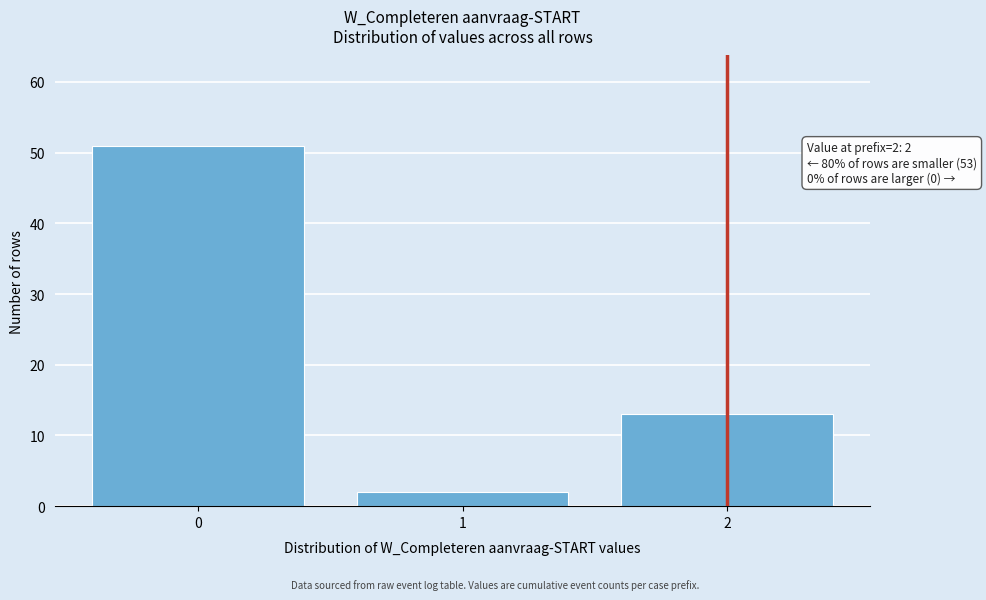

Reading left to right, extract all data points from this chart.

51	2	13